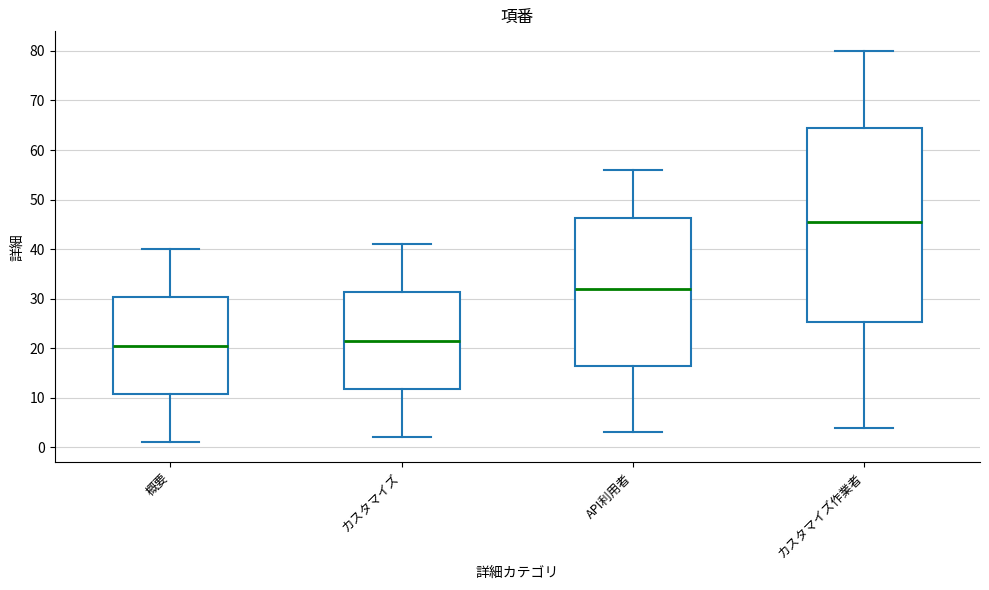

Where does the upper whisker of the box for カスタマイズ作業者 end on the y-axis? The values are not printed on the chart, so give them approximately, as read against the axis.

80